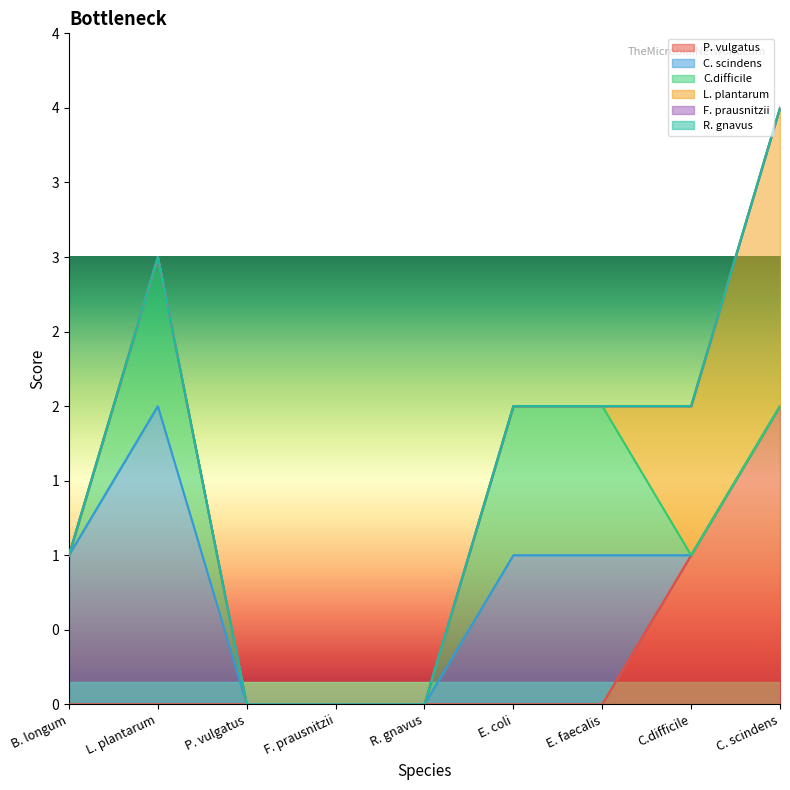

How many times do L. plantarum and C.difficile cross each other?

1